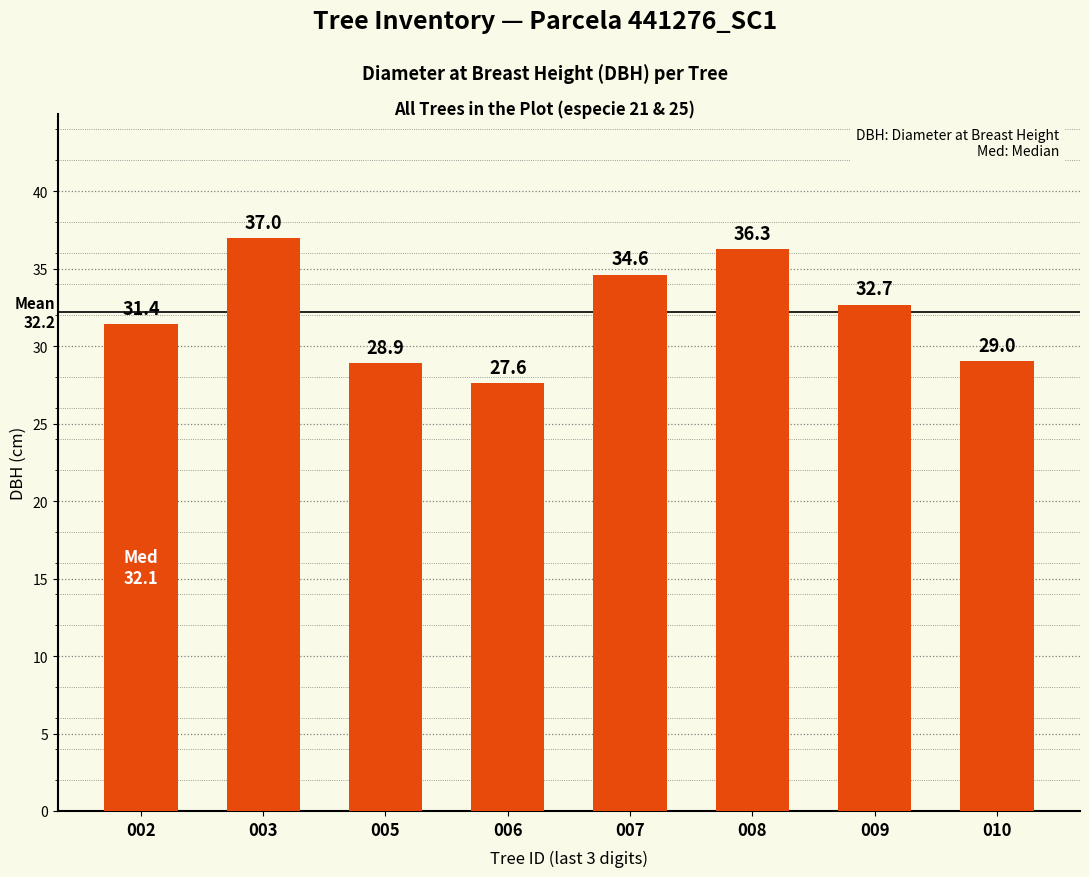

Between 006 and 005, which is larger?

005